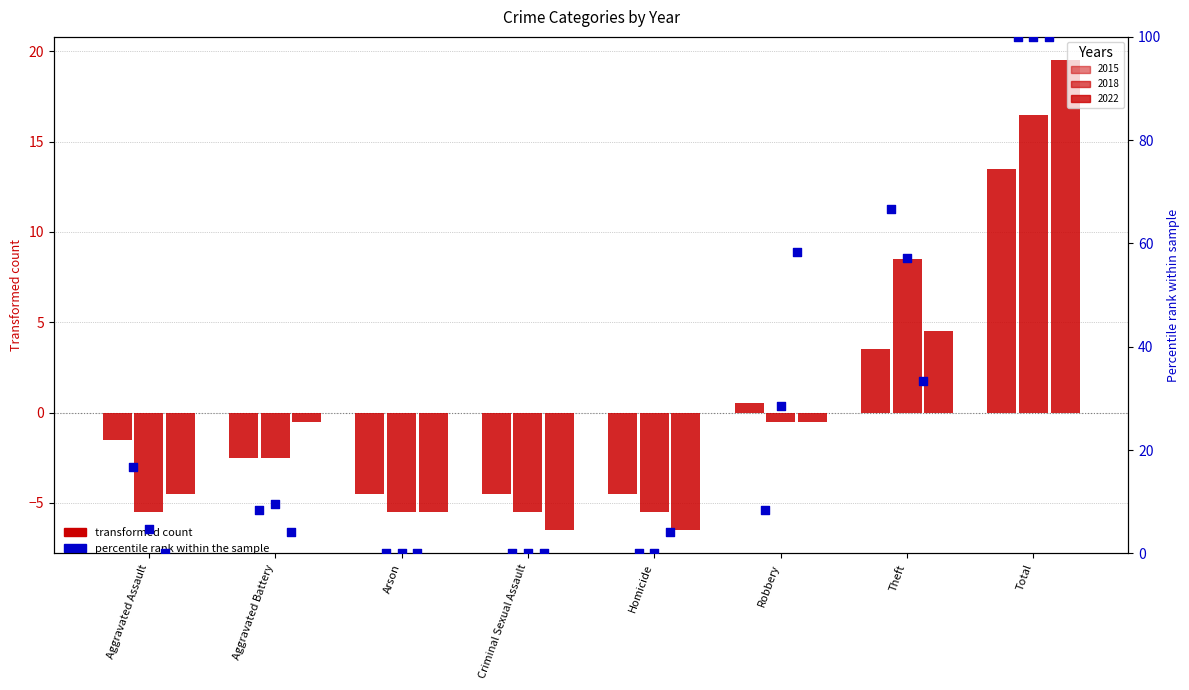

What is the total value across all series at Criminal Sexual Assault?

-16.5